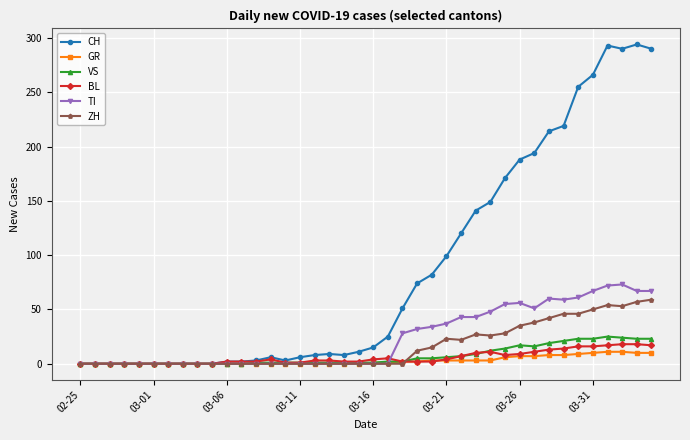

Which series has the largest range (max minus min)?

CH